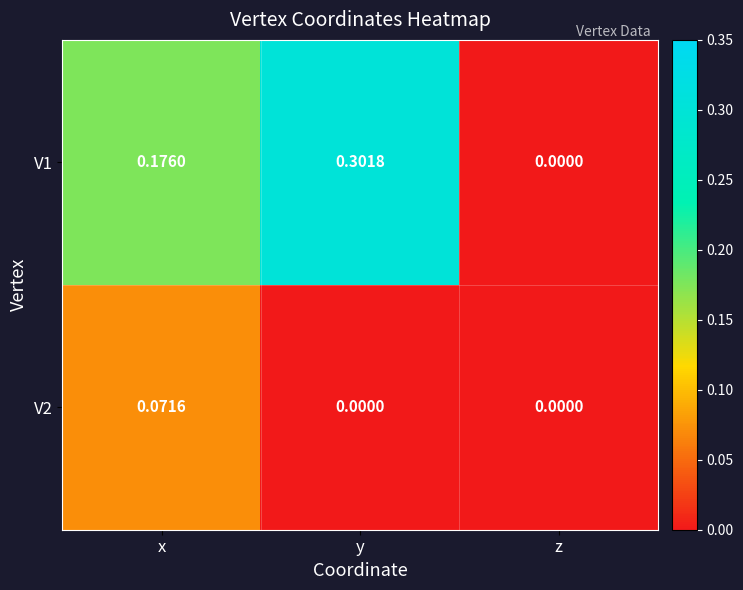

At which label does V1 reach its minimum?

z